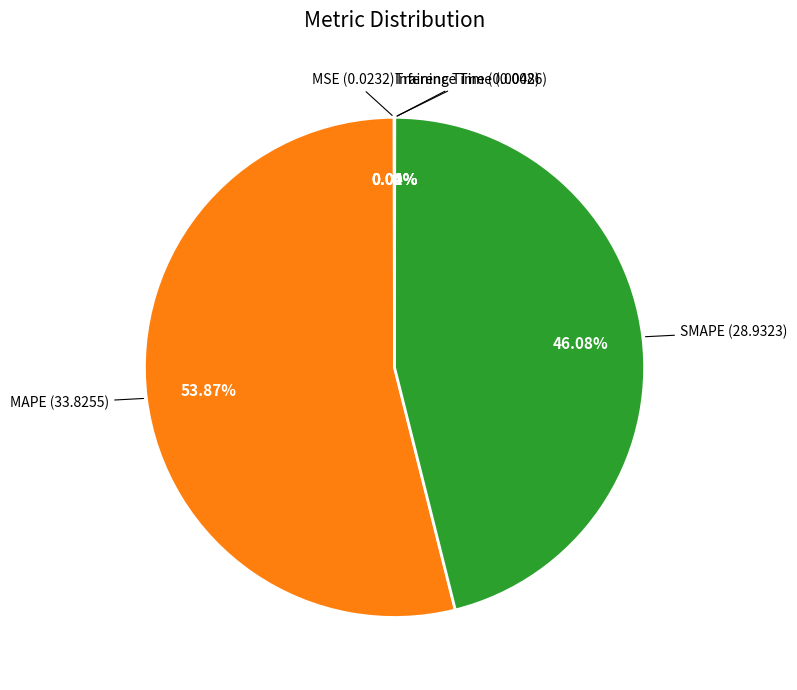

Is there a majority slice in this chart?

Yes